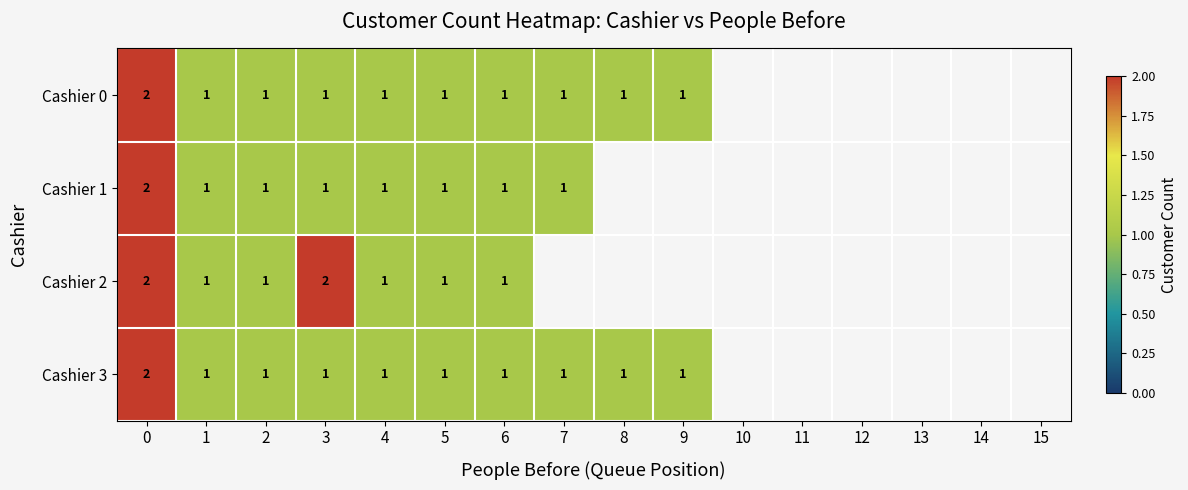

The Cashier 0 series shows 0 at 4. True or false?

False